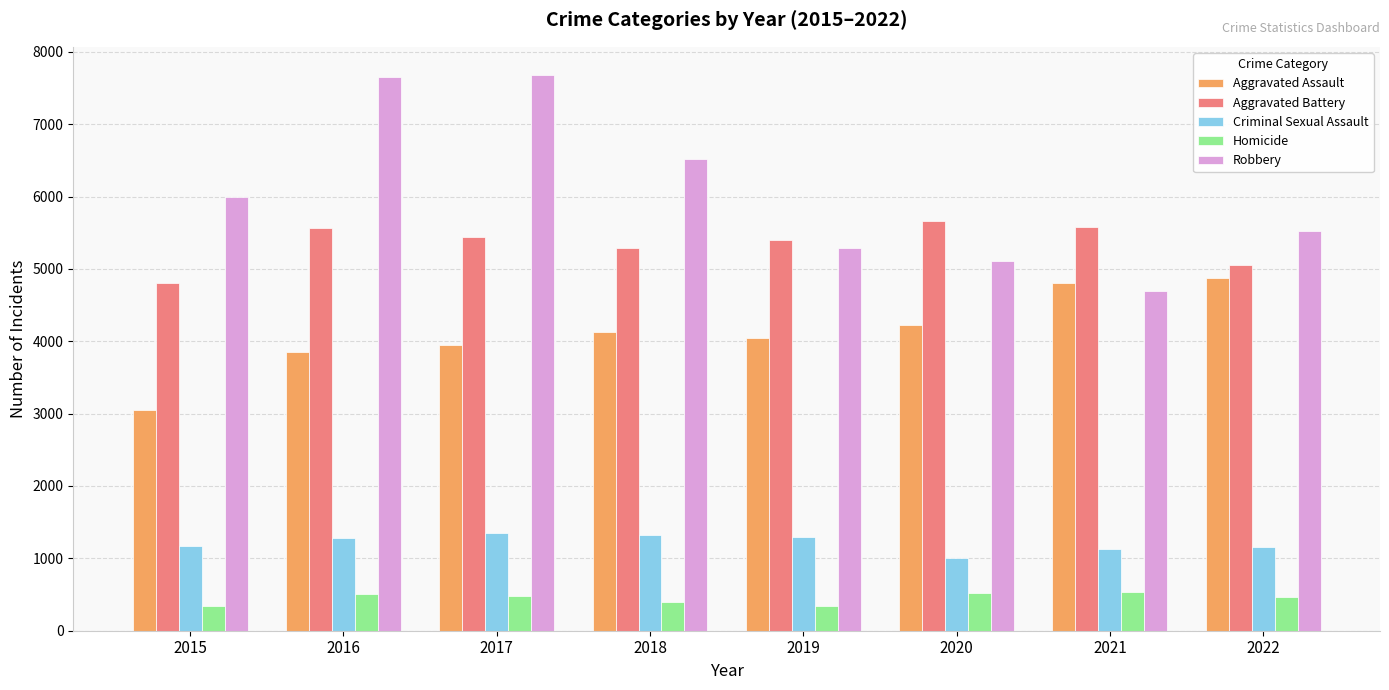

What is the approximate value of Aggravated Battery at 2018, to the nearest 10?

5290